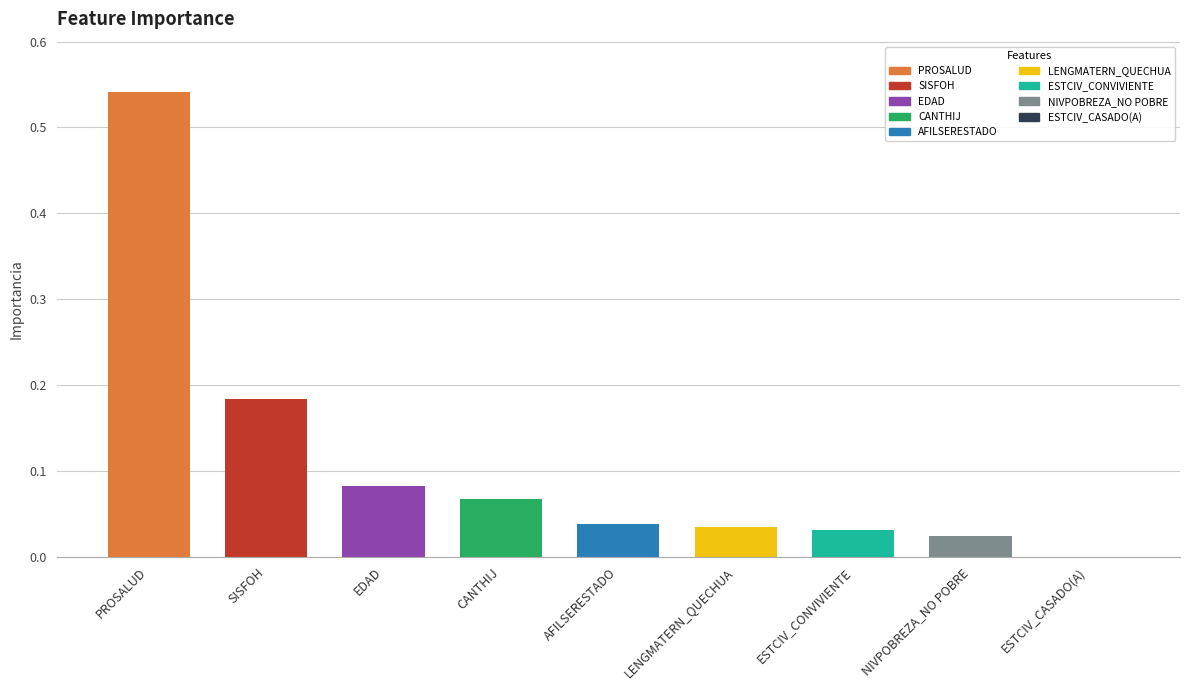

Rank the categories by value from highest to lowest.

PROSALUD, SISFOH, EDAD, CANTHIJ, AFILSERESTADO, LENGMATERN_QUECHUA, ESTCIV_CONVIVIENTE, NIVPOBREZA_NO POBRE, ESTCIV_CASADO(A)